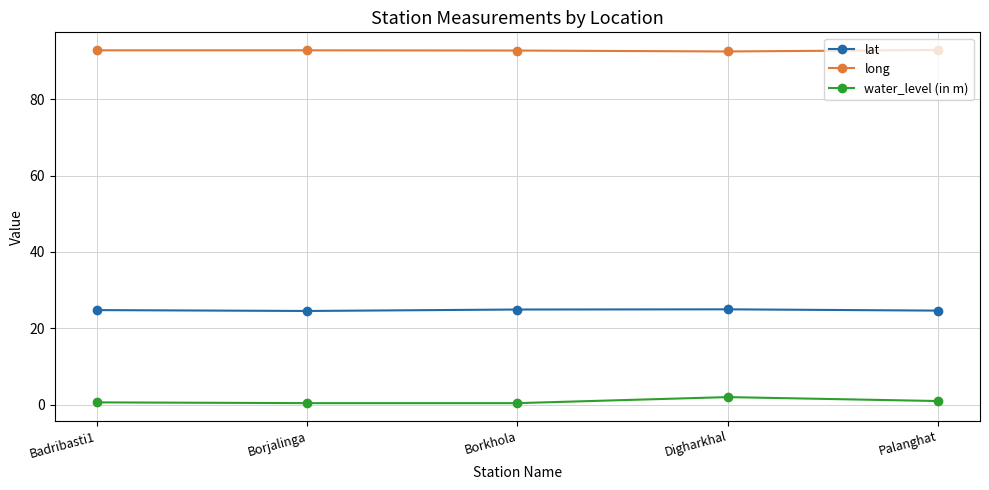

Is the value of long at Borjalinga greater than the value of water_level (in m) at Palanghat?

Yes